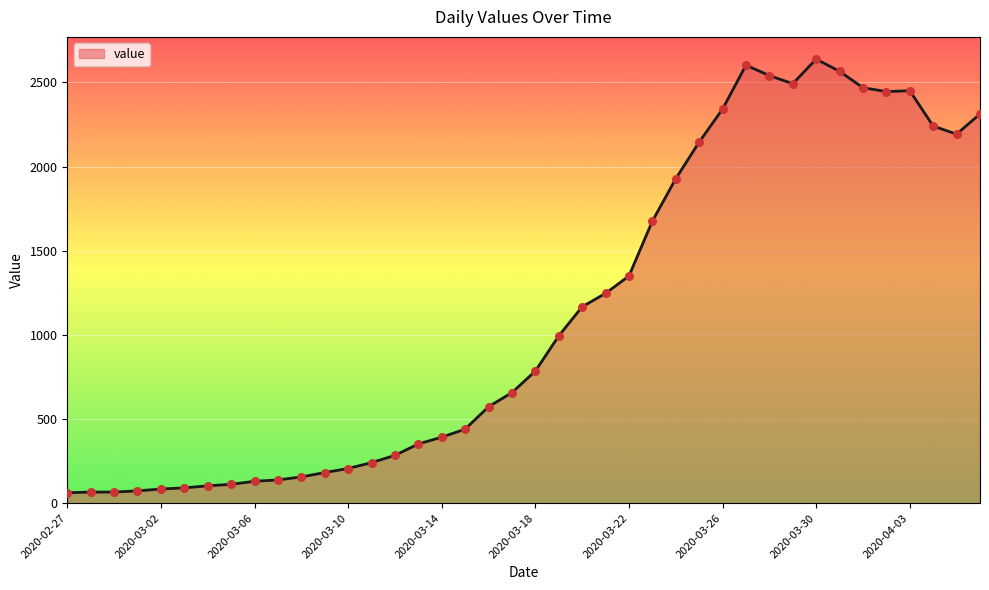

What is the greatest value displayed?

2639